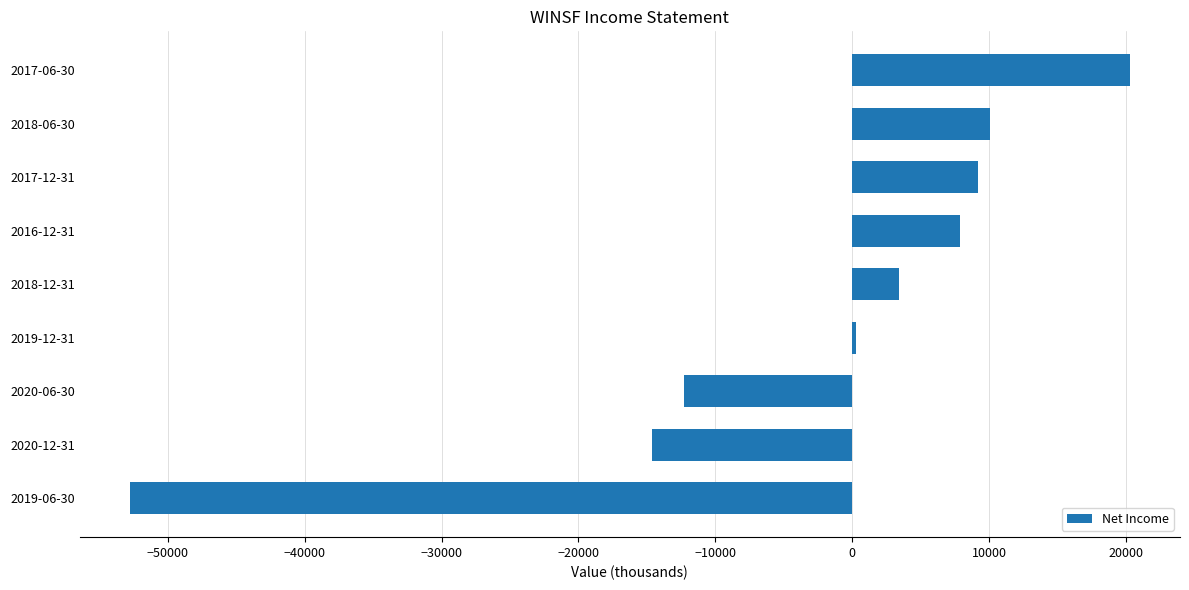

What is the difference between the maximum and minimum values?

73100